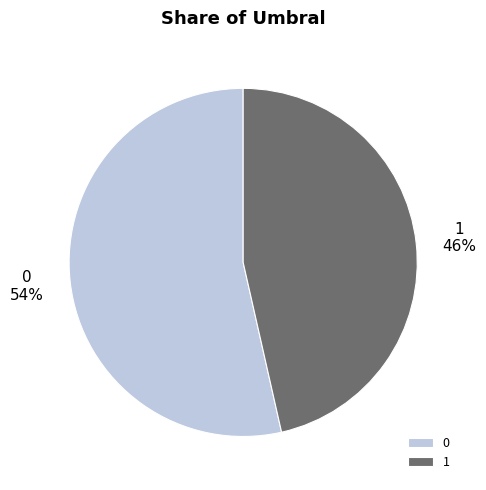

To the nearest percent, what is the combined percentage of 0 and 1?

100%